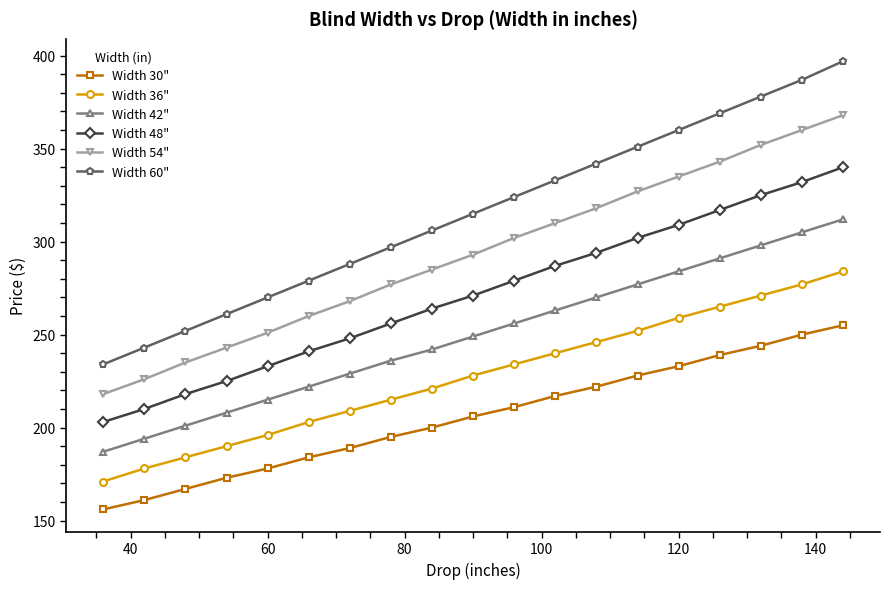

What is the average value of the Width 36" series?

228